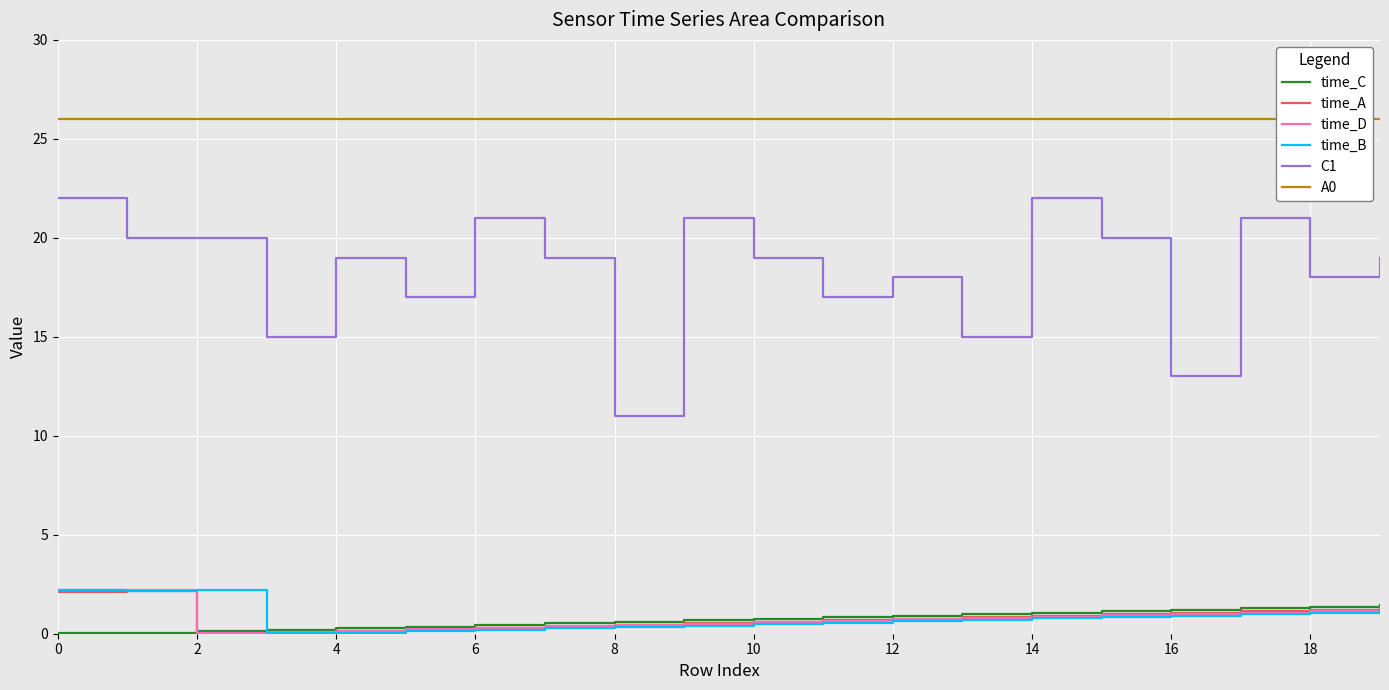

Reading right to left, what are all the values shown in this chart?

time_C: 1.4	1.4	1.3	1.2	1.1	1.1	1.0	0.9	0.8	0.8	0.7	0.6	0.5	0.4	0.4	0.3	0.2	0.1	0.1	0.0
time_A: 1.3	1.2	1.1	1.1	1.0	0.9	0.8	0.8	0.7	0.6	0.5	0.4	0.4	0.3	0.2	0.1	0.1	0.0	2.2	2.1
time_D: 1.2	1.1	1.1	1.0	0.9	0.9	0.8	0.7	0.7	0.6	0.5	0.4	0.4	0.3	0.2	0.1	0.1	0.0	2.2	2.2
time_B: 1.1	1.1	1.0	0.9	0.8	0.8	0.7	0.6	0.6	0.5	0.4	0.3	0.3	0.2	0.1	0.1	0.0	2.2	2.2	2.2
C1: 19.0	18.0	21.0	13.0	20.0	22.0	15.0	18.0	17.0	19.0	21.0	11.0	19.0	21.0	17.0	19.0	15.0	20.0	20.0	22.0
A0: 26.0	26.0	26.0	26.0	26.0	26.0	26.0	26.0	26.0	26.0	26.0	26.0	26.0	26.0	26.0	26.0	26.0	26.0	26.0	26.0